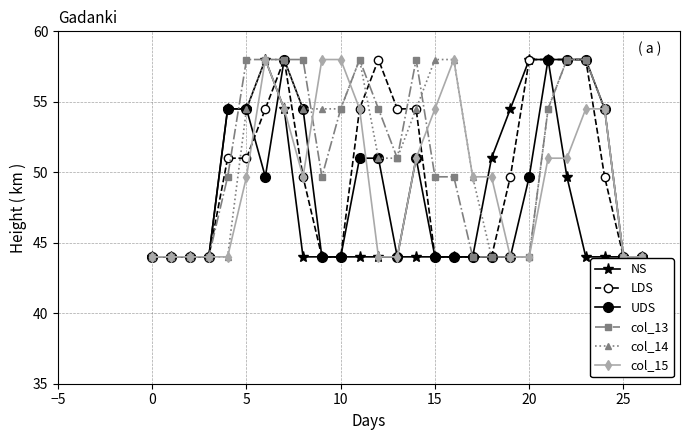

True or false: col_14 has more than 0 points higher than both neighbors.

True